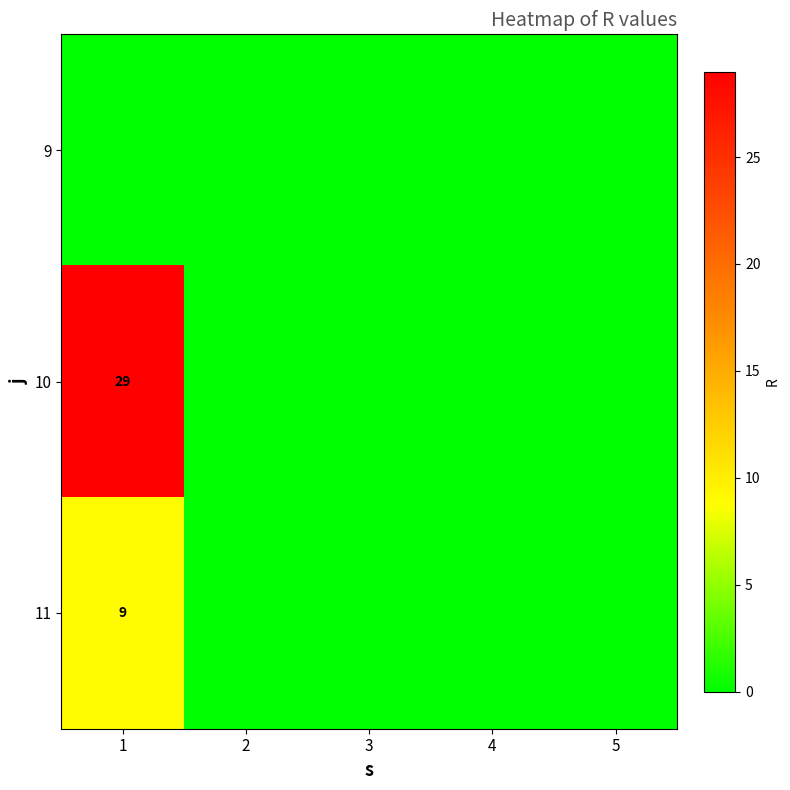

What is the sum of the 11 values at 5 and 1?

9